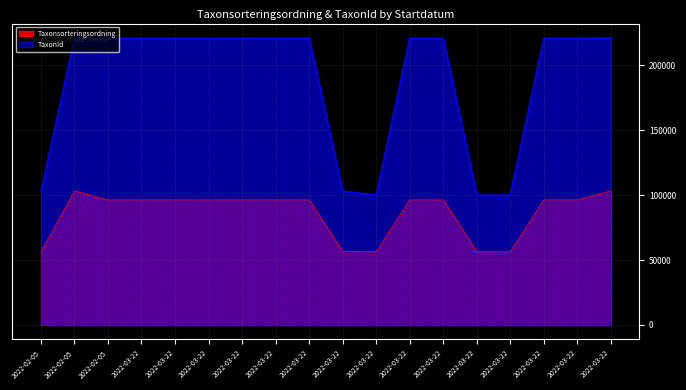

What is the label of the 10th point from the right?

2022-03-22